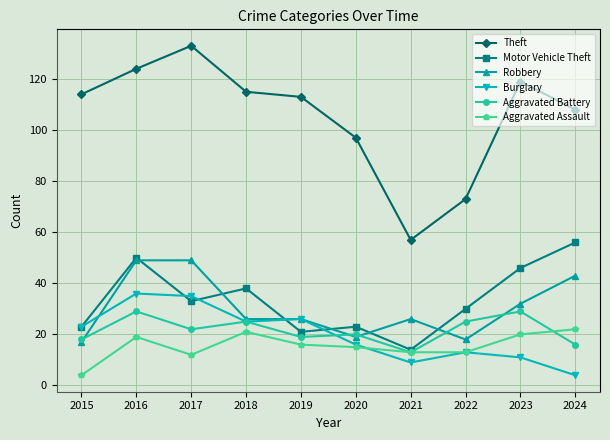

What is the value of the Burglary point at the 2nd from the left?

36